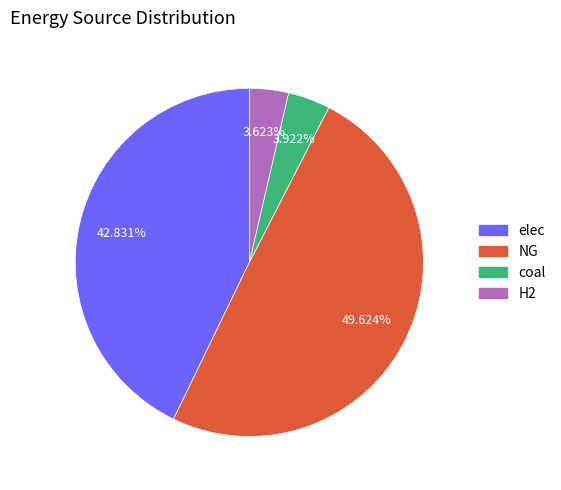

Is there a majority slice in this chart?

No